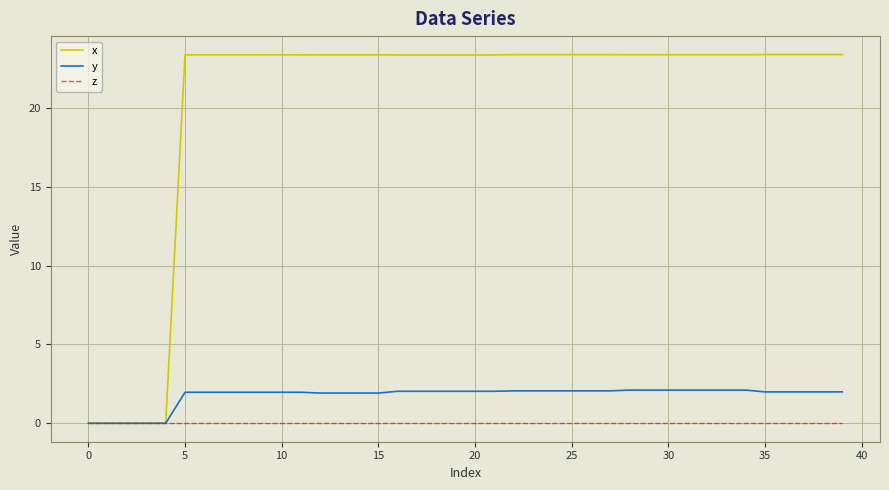

List the series in order of their peak value, highest first.

x, y, z